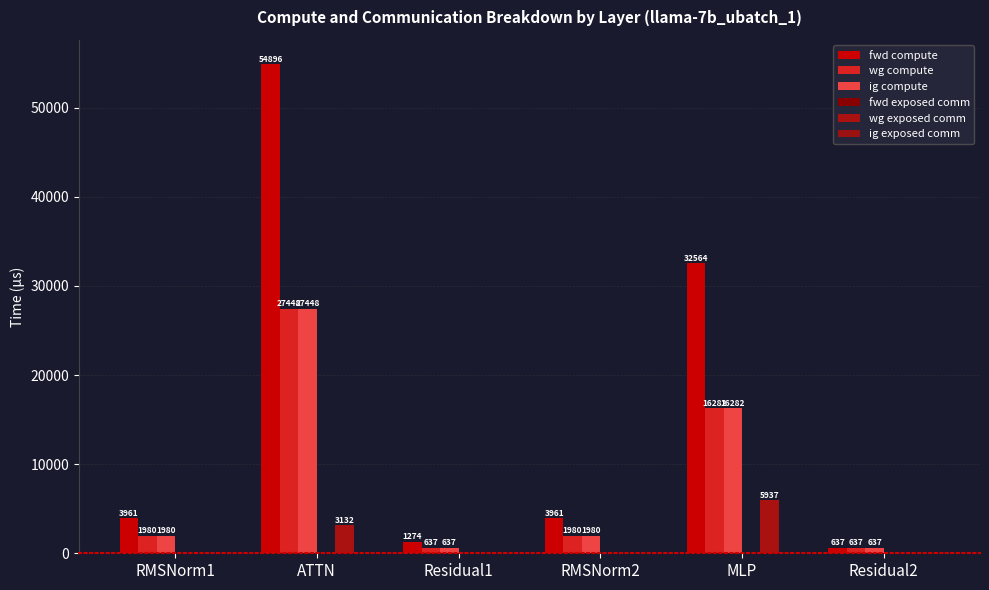

What is the sum of all fwd compute values?

97292.3